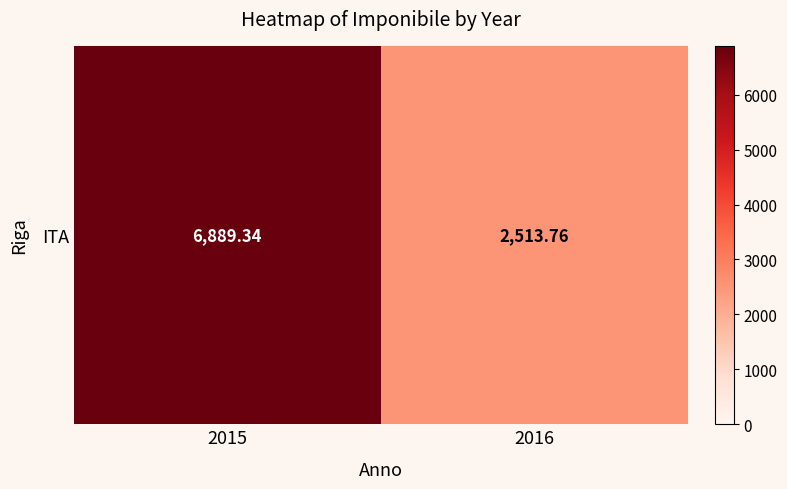

What is the change in value from 2015 to 2016?

-4375.6